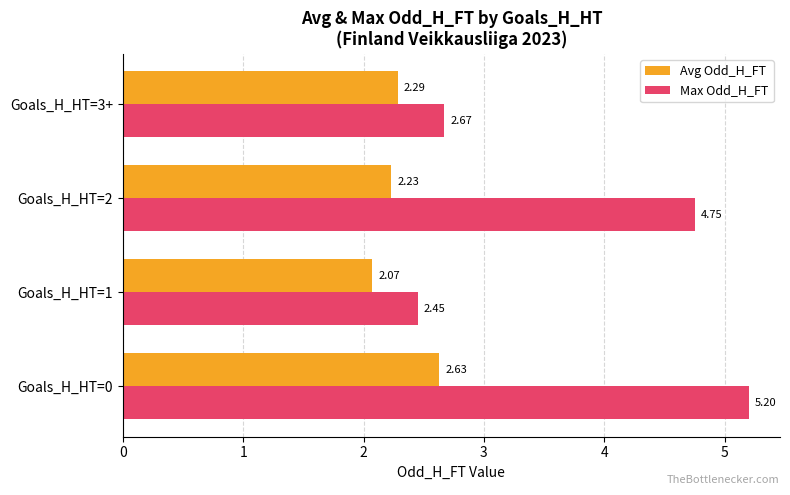

What is the sum of the Avg Odd_H_FT values at Goals_H_HT=1 and Goals_H_HT=0?

4.7